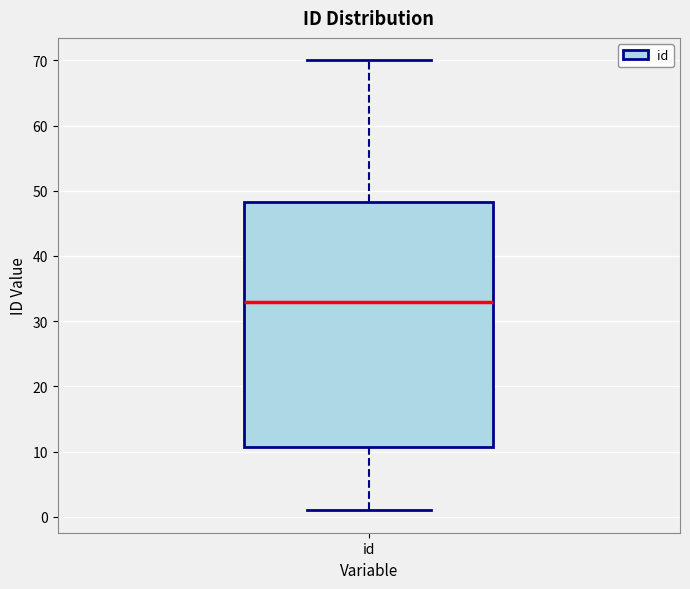

Read this box plot against the y-axis: the position of the median line, the range covered by the box, and the ends of both whiskers. The values are not printed on the chart, so give them approximately, as read against the axis.

median 33, box 11 to 48, whiskers 1 to 70